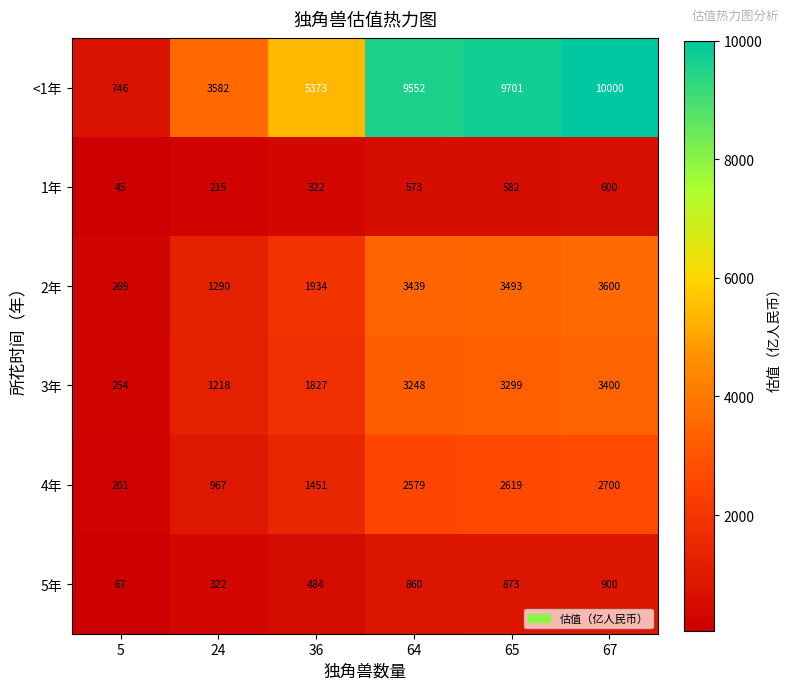

Which series has the largest total across all categories?

<1年